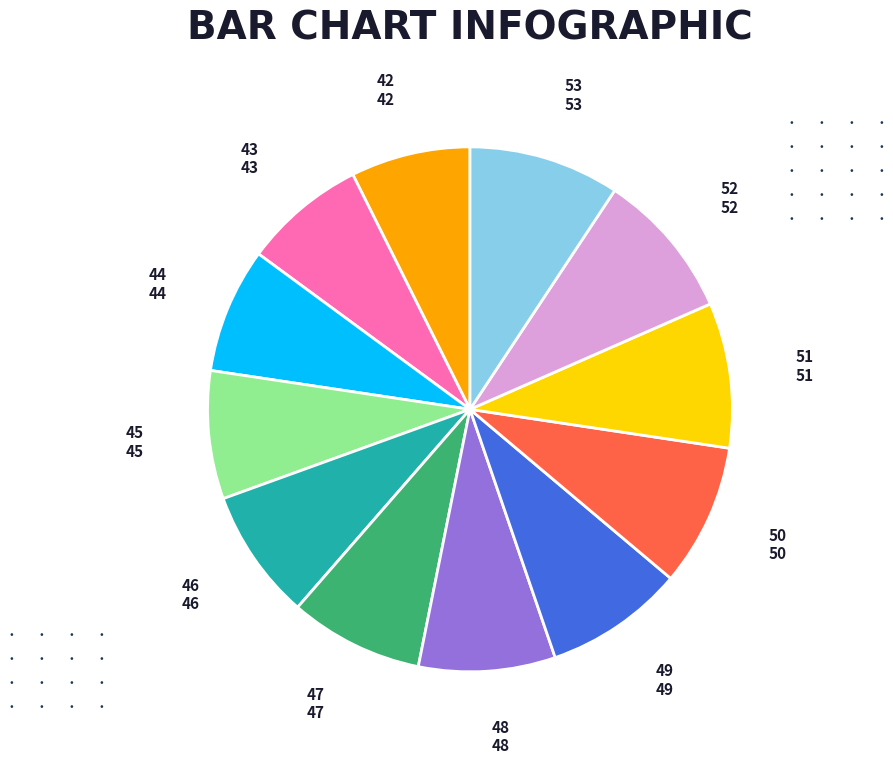

Is there any slice that represents more than half of the pie?

No